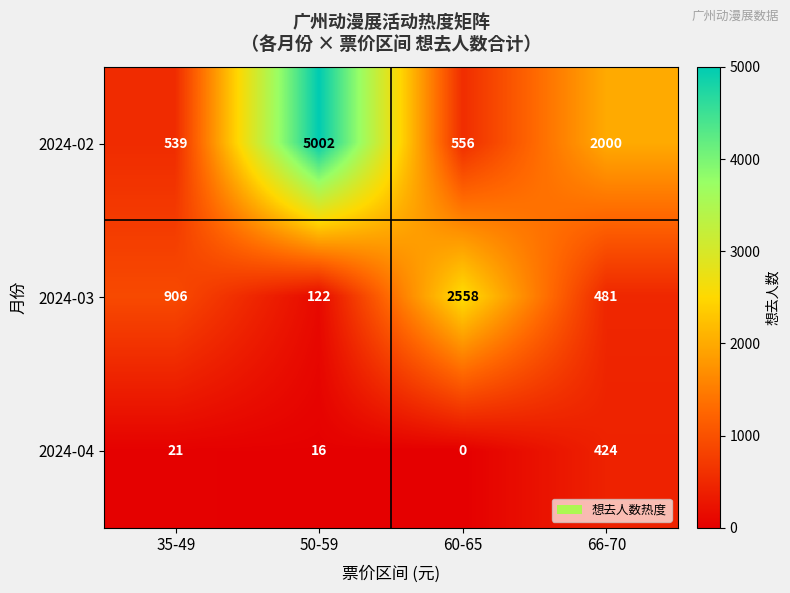

List the series in order of their overall mean, highest first.

2024-02, 2024-03, 2024-04